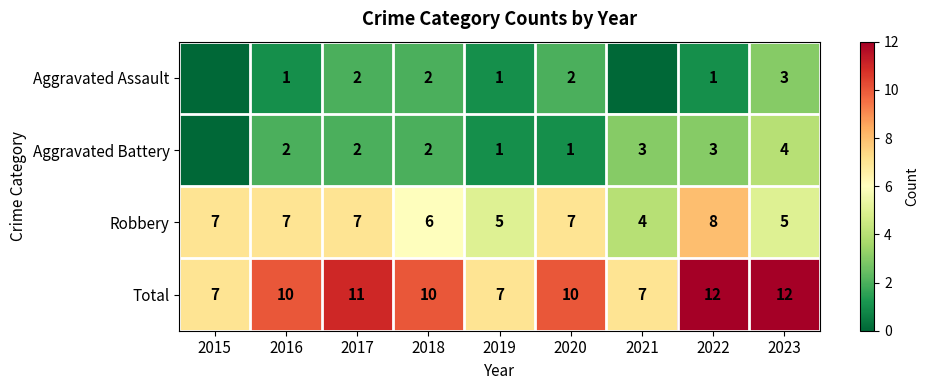

Is the value of Aggravated Assault at 2023 greater than the value of Robbery at 2017?

No